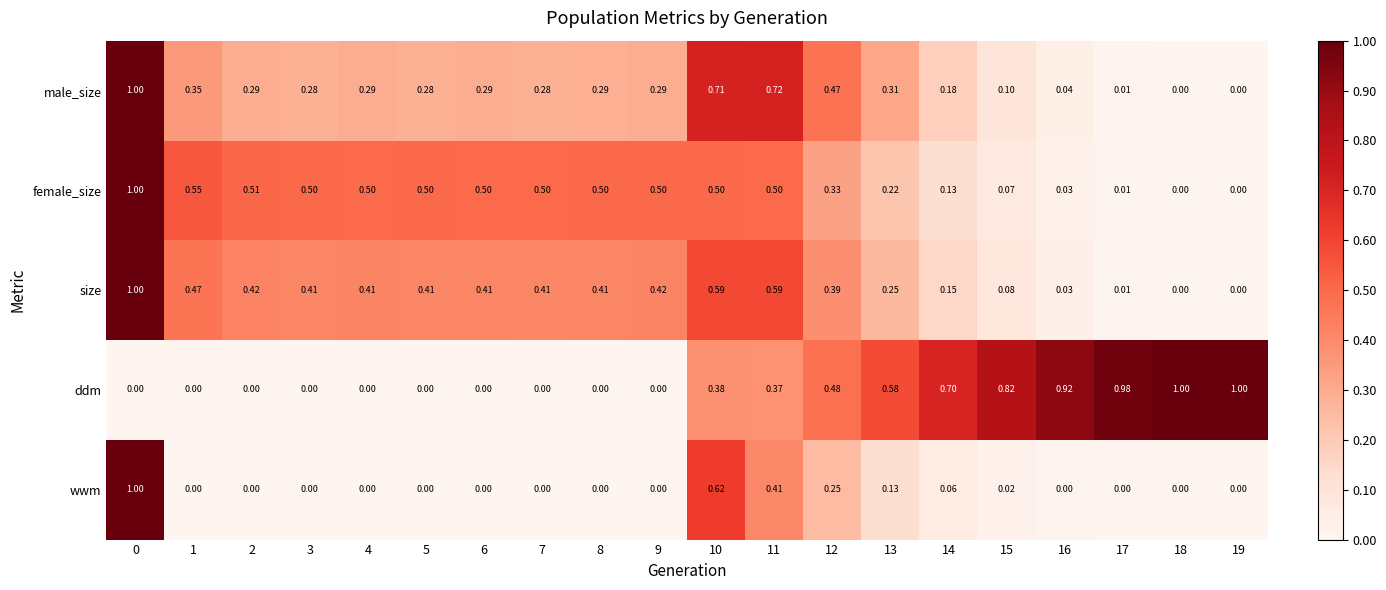

Which series changed the most between 0 and 12?

wwm